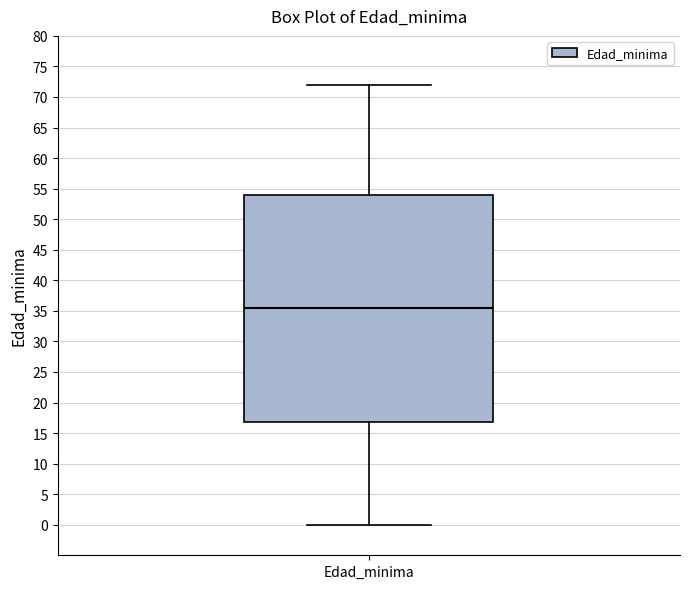

Transcribe this box plot: give where the median line is, the range the box spans, and where the two whiskers end, as read against the y-axis. The values are not printed on the chart, so give them approximately, as read against the axis.

median 35.5, box 17.0 to 54.0, whiskers 0.0 to 72.0